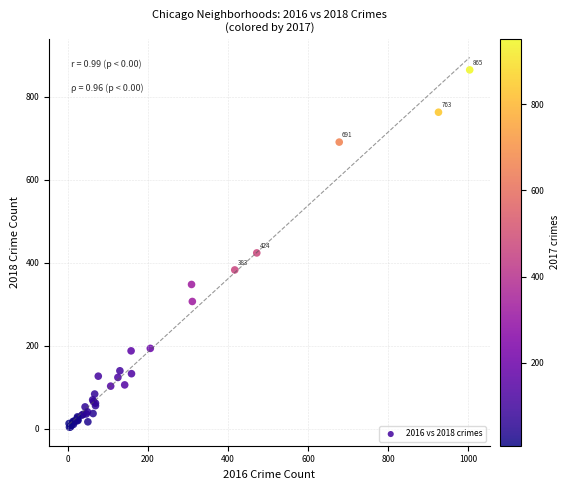

What Y value in the scatter plot is closest to 434?

424